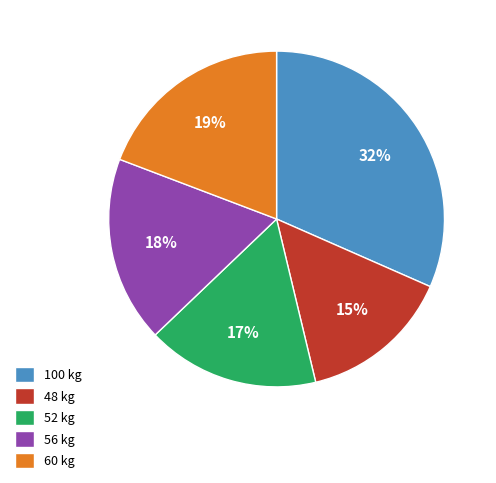

Count the number of slices in the pie.

5